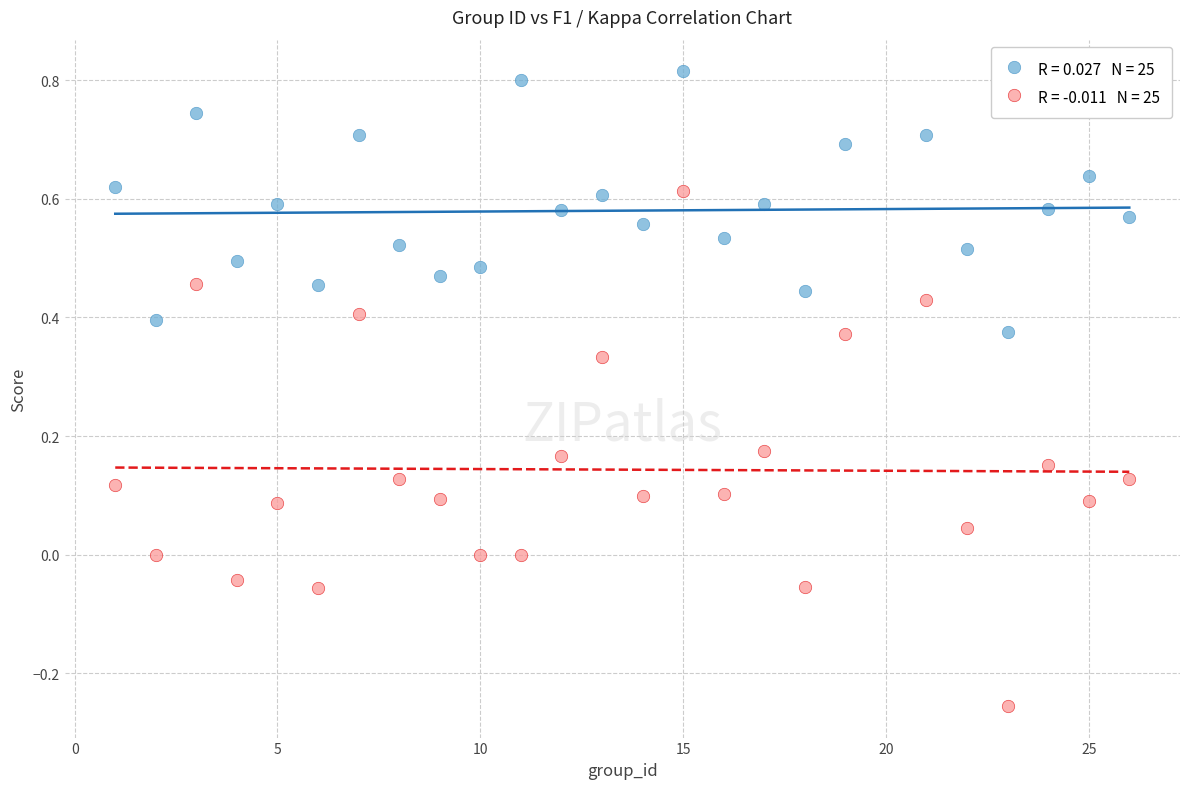

Across all data points, what is the range of Y values (max minus min)?

1.1